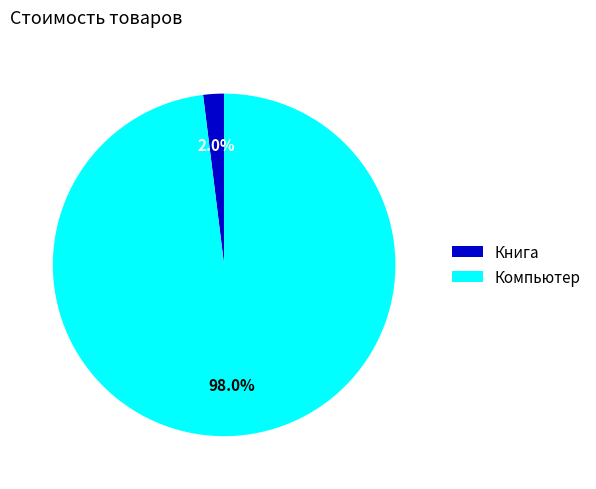

Which slice is the smallest?

Книга